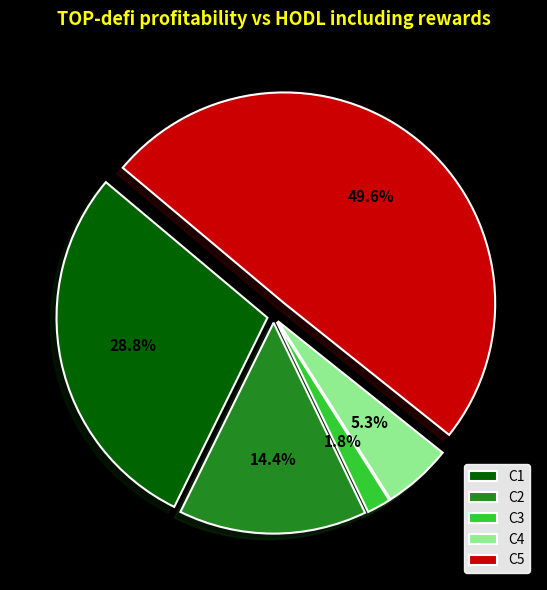

Which has a higher value, C1 or C4?

C1